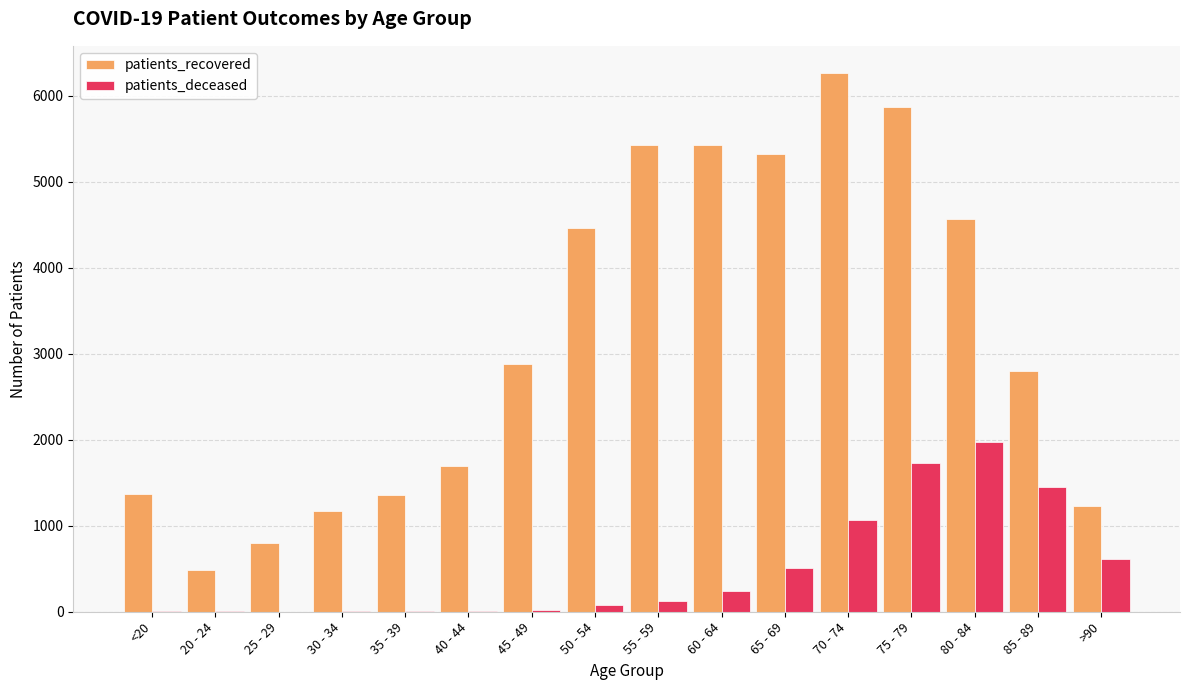

What is the average value of the patients_recovered series?

3194